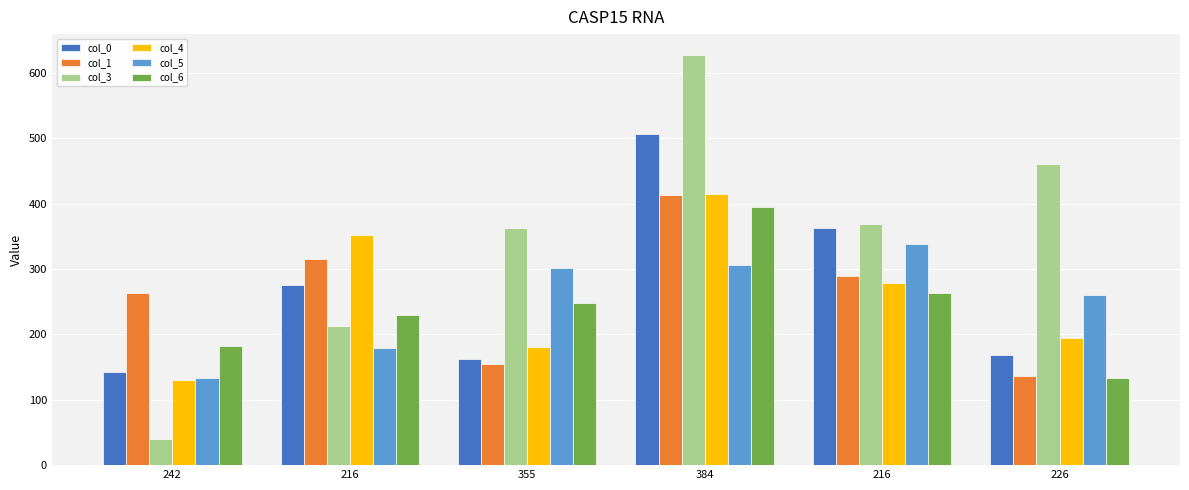

Rank the series by their maximum value, from lowest to highest.

col_5, col_6, col_1, col_4, col_0, col_3